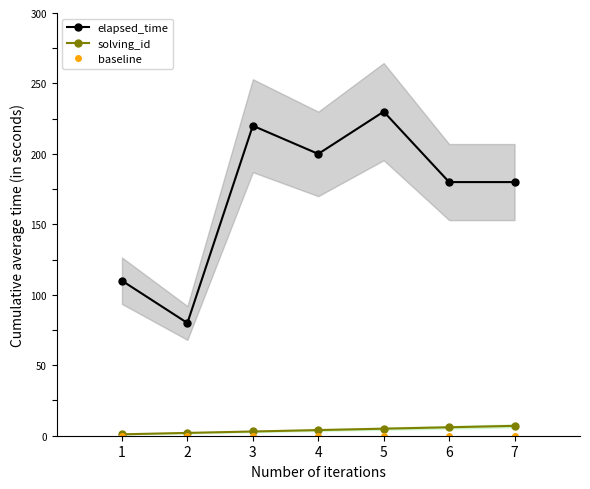

Which has a higher value, 4 or 1?

4